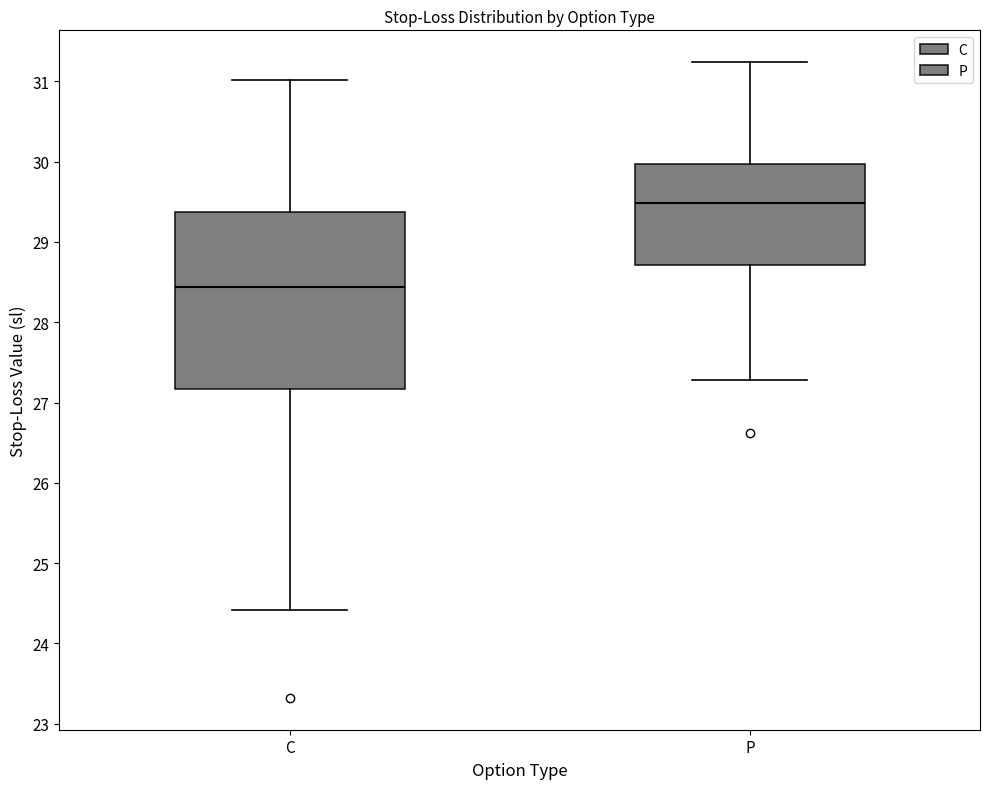

Reading left to right, transcribe this box plot: for each box, give where its median line is, the range the box spans, and where its two whiskers end, as read against the y-axis. The values are not printed on the chart, so give them approximately, as read against the axis.

C: median 28.4, box 27.2 to 29.4, whiskers 24.4 to 31.0
P: median 29.5, box 28.7 to 30.0, whiskers 27.3 to 31.2